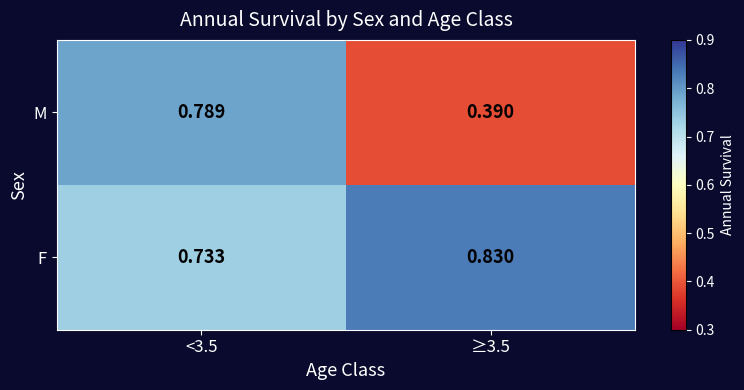

Which series has the largest total across all categories?

F